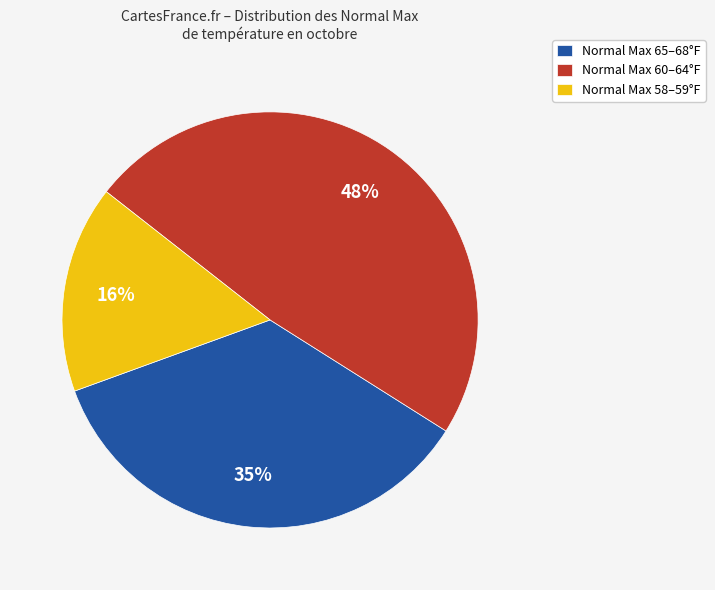

Which has a higher value, Normal Max 65–68°F or Normal Max 58–59°F?

Normal Max 65–68°F